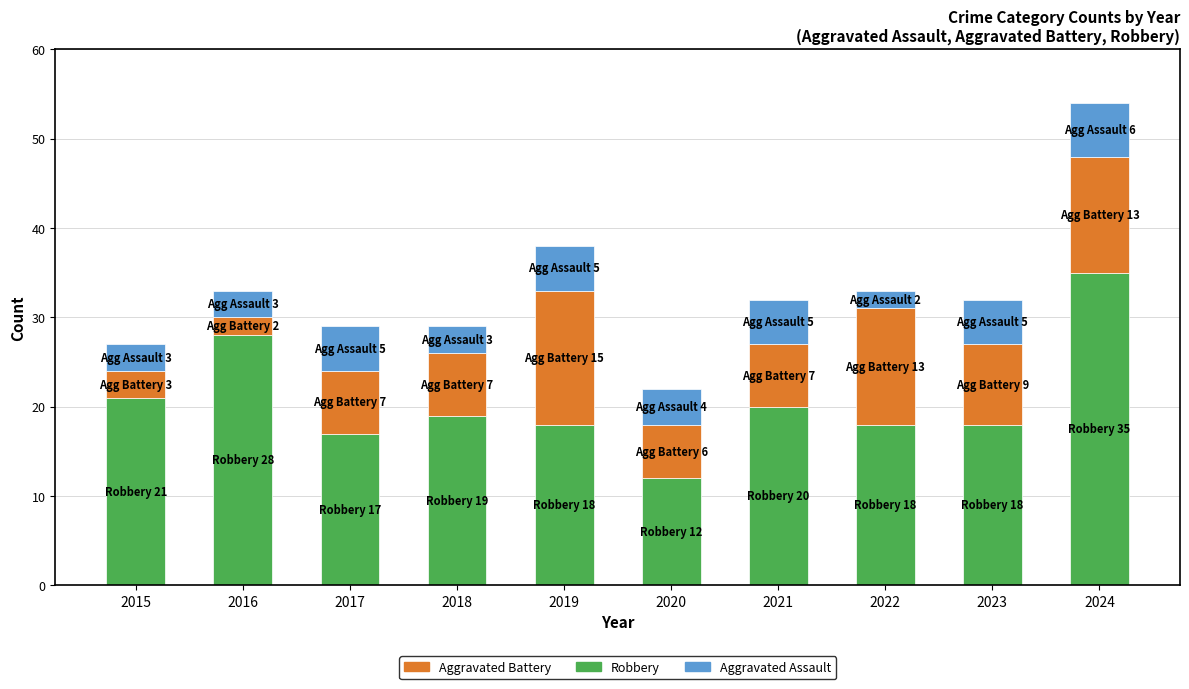

How many bars are there in total?

10